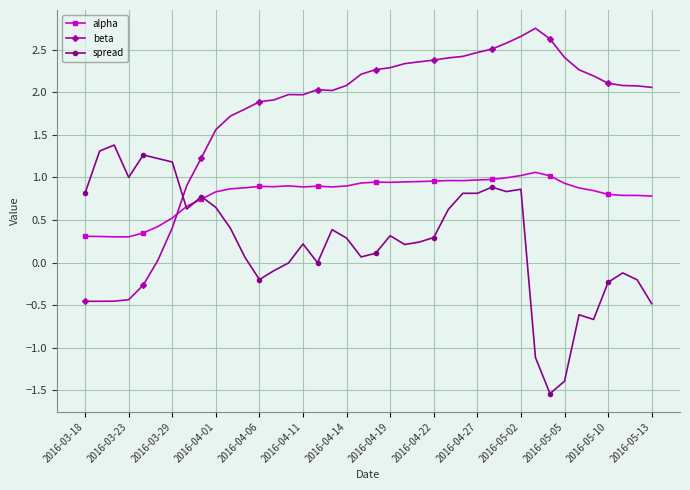

List the series in order of their overall mean, highest first.

beta, alpha, spread